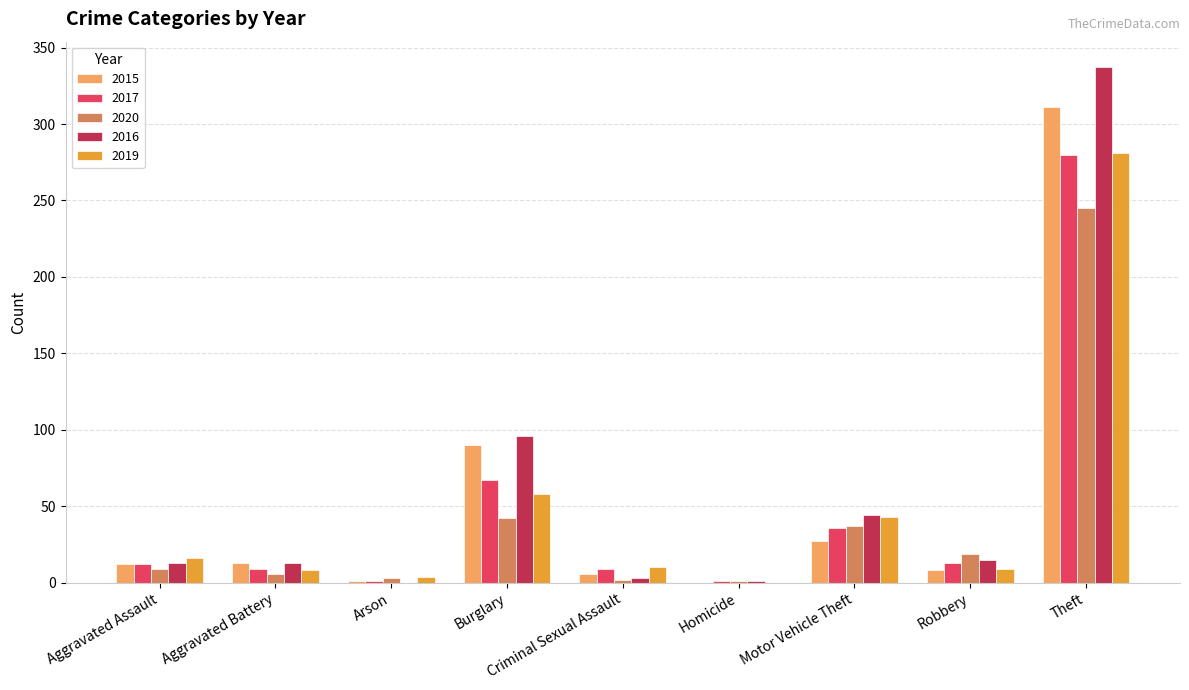

Is the value of 2019 at Criminal Sexual Assault greater than the value of 2016 at Homicide?

Yes